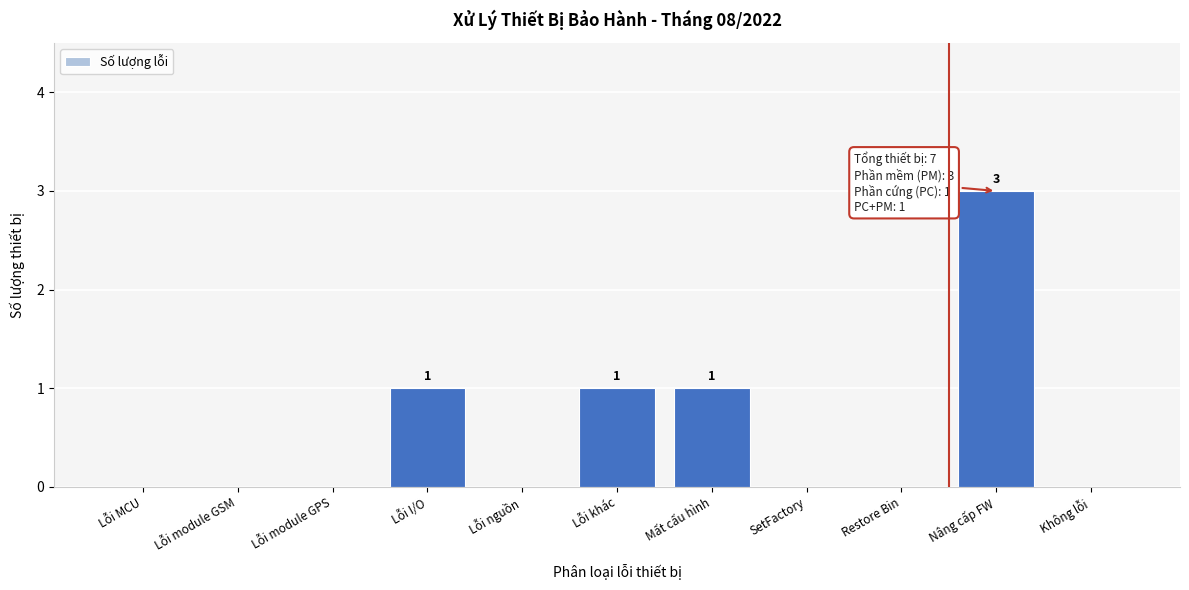

Reading left to right, what are all the values shown in this chart?

Lỗi MCU=0	Lỗi module GSM=0	Lỗi module GPS=0	Lỗi I/O=1	Lỗi nguồn=0	Lỗi khác=1	Mất cấu hình=1	SetFactory=0	Restore Bin=0	Nâng cấp FW=3	Không lỗi=0